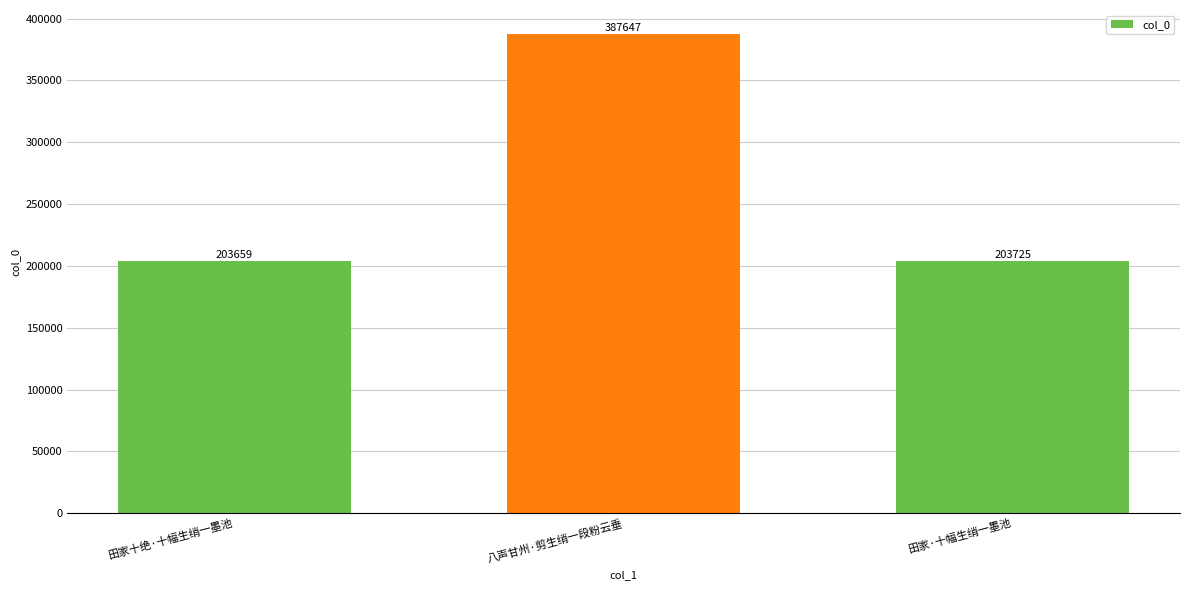

What is the greatest value displayed?

387647